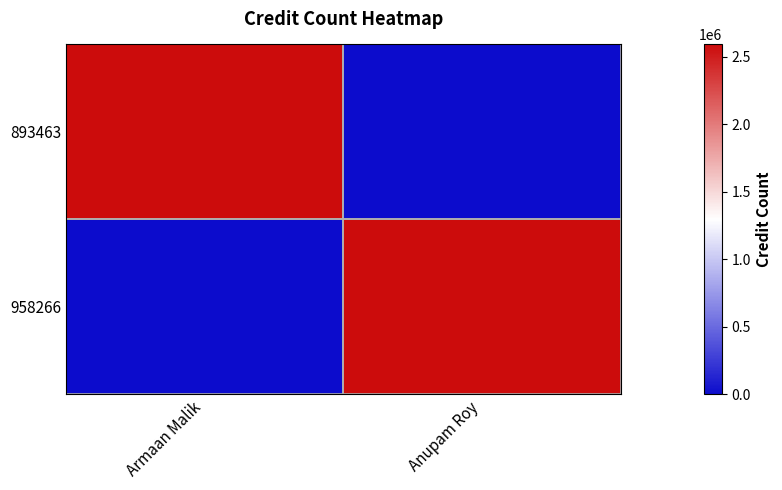

List the series in order of their peak value, lowest first.

893463, 958266